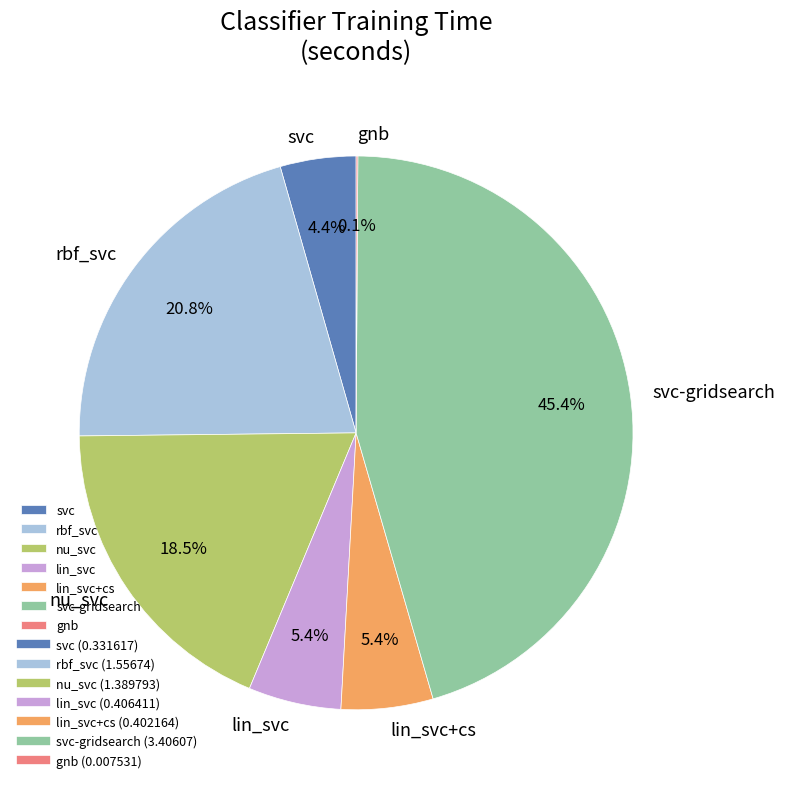

To the nearest percent, what is the combined percentage of svc and lin_svc+cs?

10%